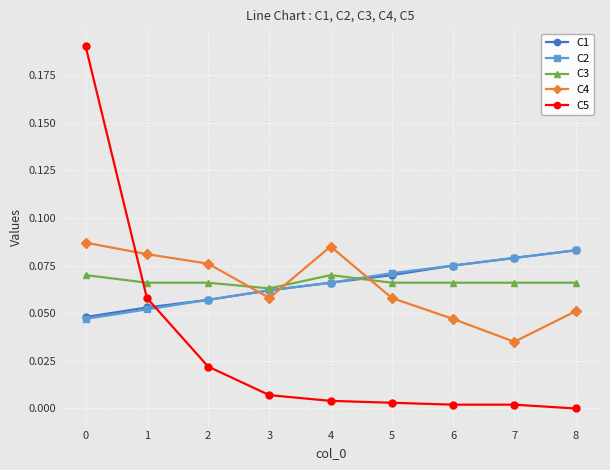

What is the total value across all series at 1?

0.3